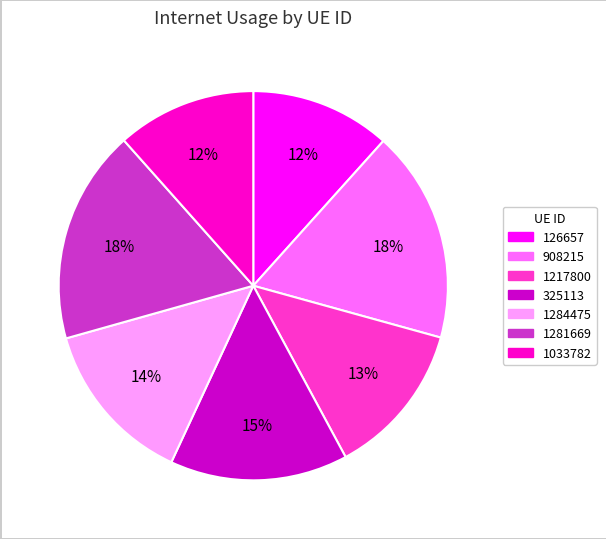

Which has a higher value, 325113 or 126657?

325113